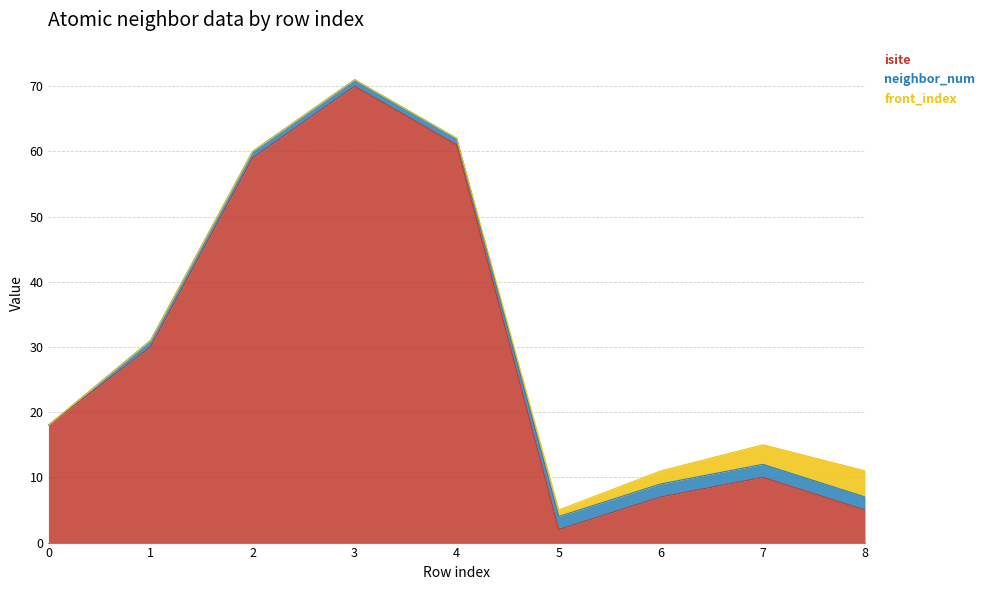

Reading left to right, list all the values displayed in this chart.

isite: 0=18	1=30	2=59	3=70	4=61	5=2	6=7	7=10	8=5
neighbor_num: 0=0	1=1	2=1	3=1	4=1	5=2	6=2	7=2	8=2
front_index: 0=0	1=0	2=0	3=0	4=0	5=1	6=2	7=3	8=4